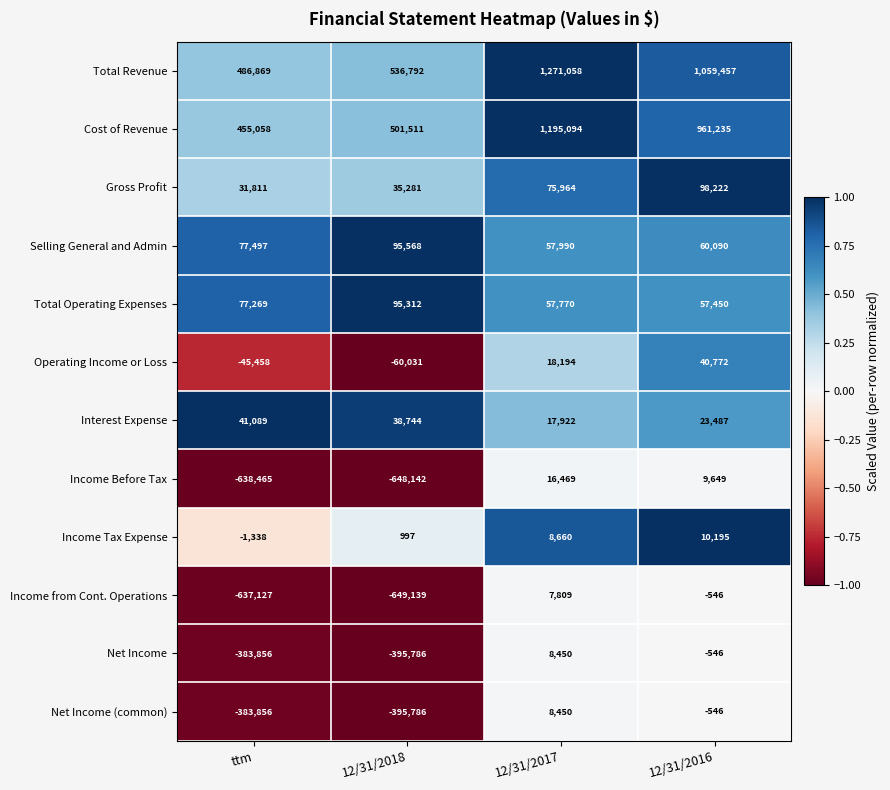

What is the minimum value shown in the chart?

-649139